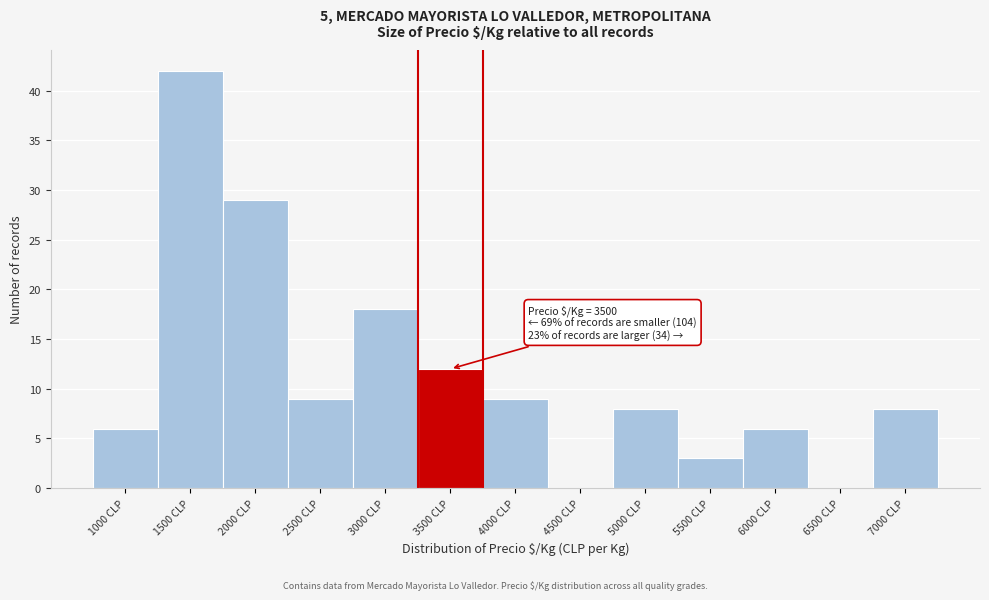

Reading left to right, transcribe all the data shown in this chart.

1000 CLP=6	1500 CLP=42	2000 CLP=29	2500 CLP=9	3000 CLP=18	3500 CLP=12	4000 CLP=9	4500 CLP=0	5000 CLP=8	5500 CLP=3	6000 CLP=6	6500 CLP=0	7000 CLP=8